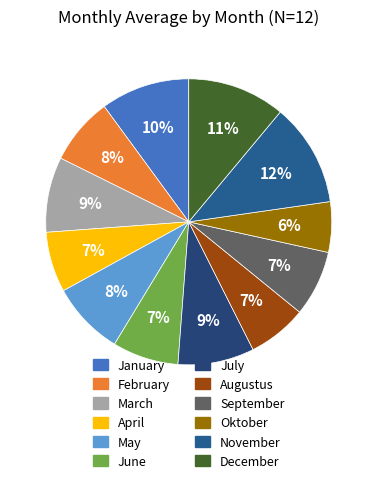

To the nearest percent, what percentage of the pie is Oktober?

6%